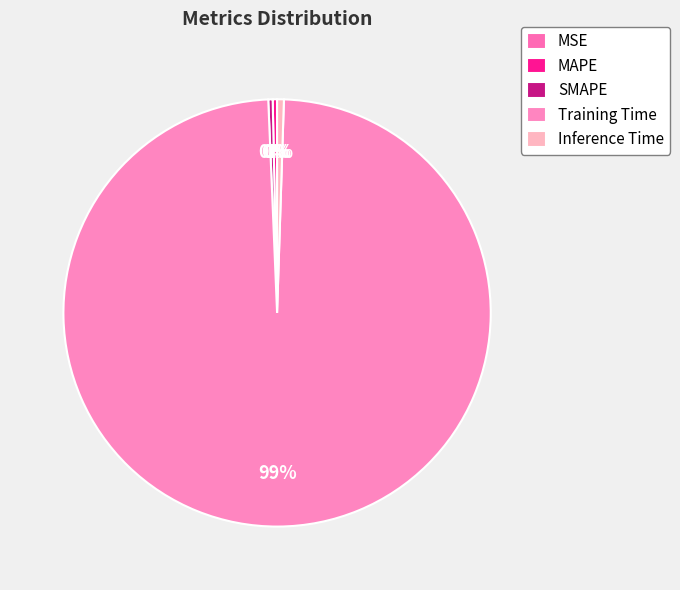

To the nearest percent, what is the difference between the largest and smallest slice percentages?

99%